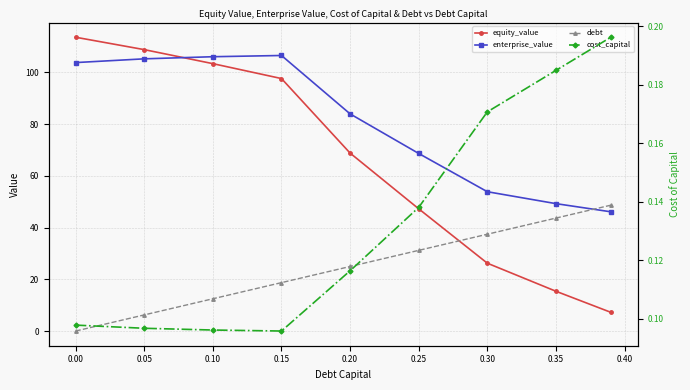

What is the value of the equity_value point at the 1st from the left?

113.5